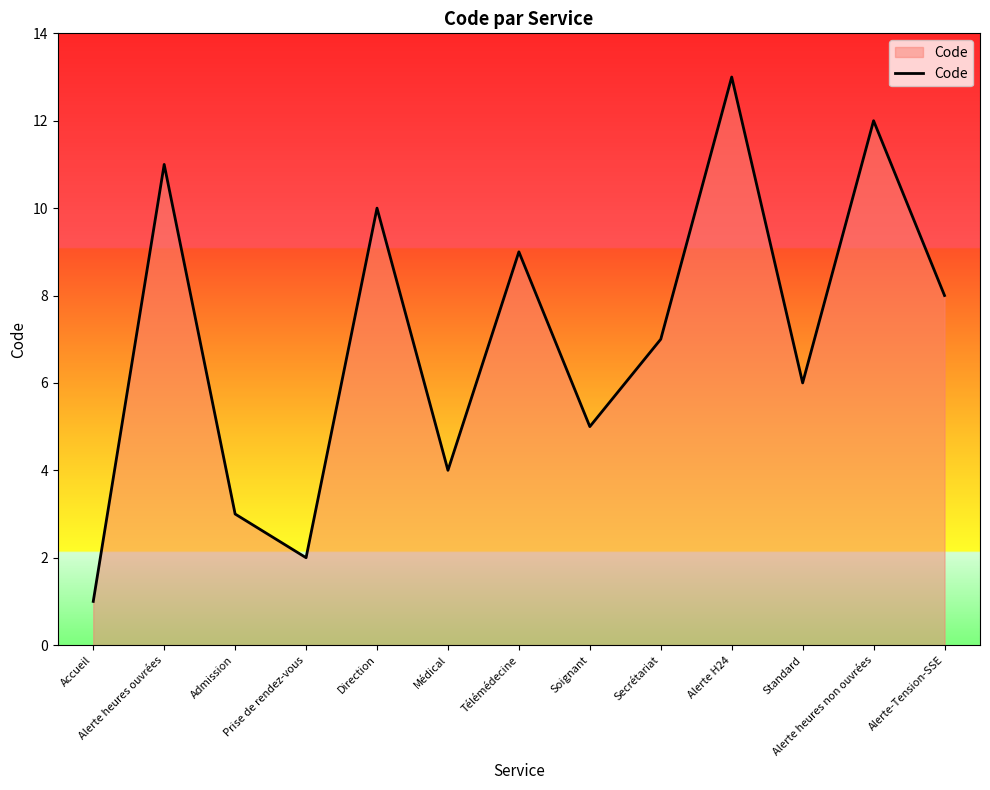

Does the chart have visible grid lines?

No